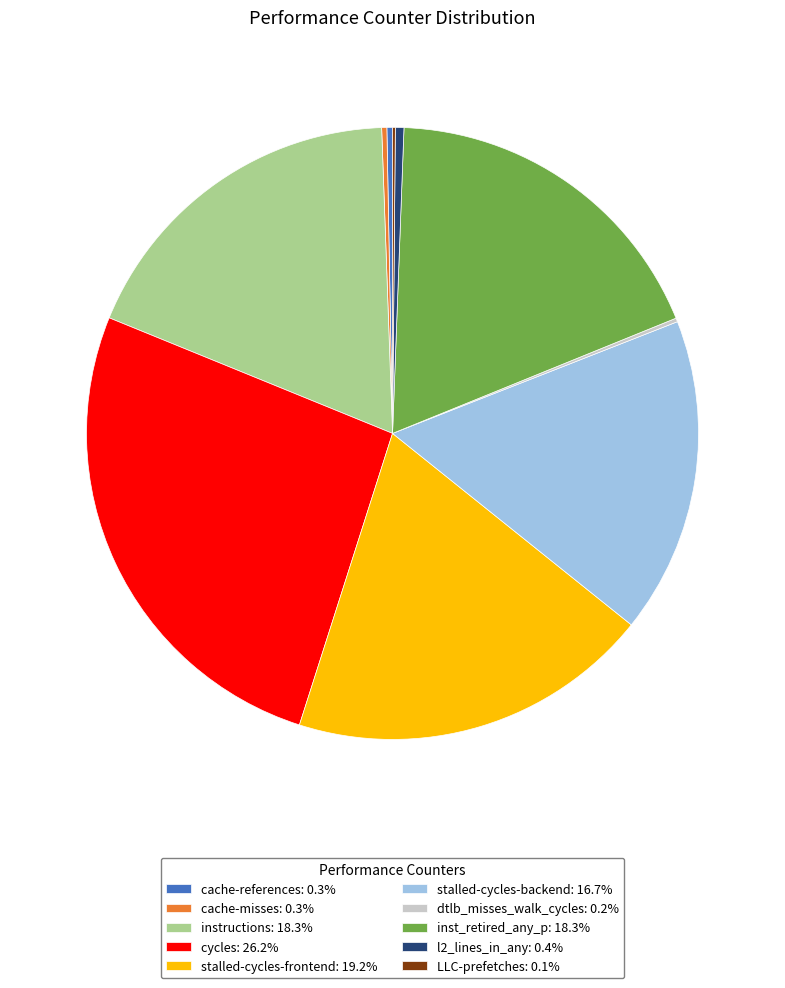

Does any single category account for the majority?

No